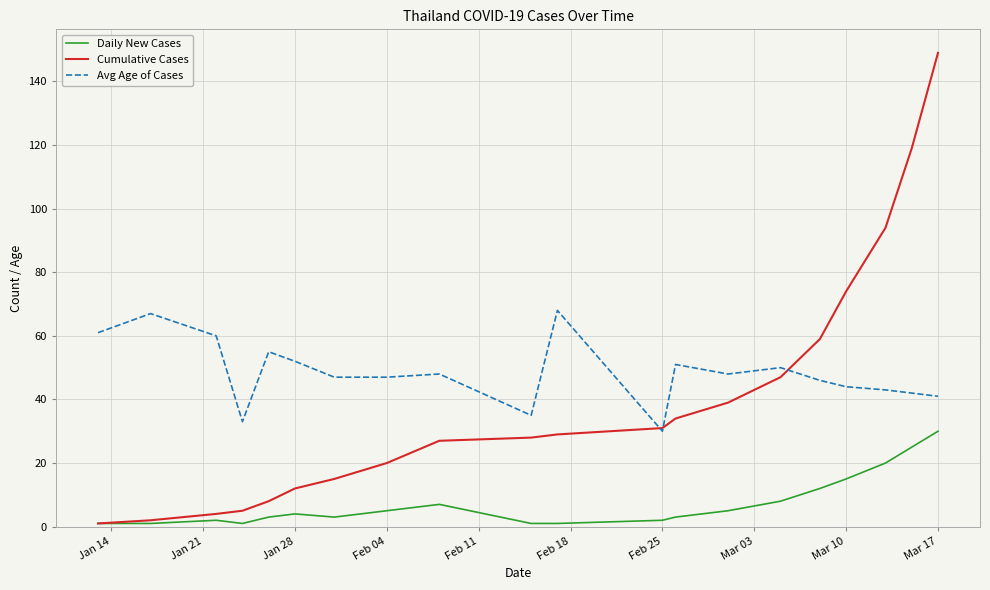

Does the chart display data point markers on the line(s)?

No